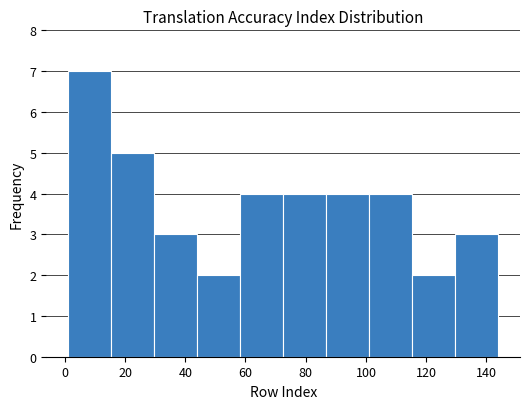

Which range on the x-axis has the tallest bar?

2 to 16